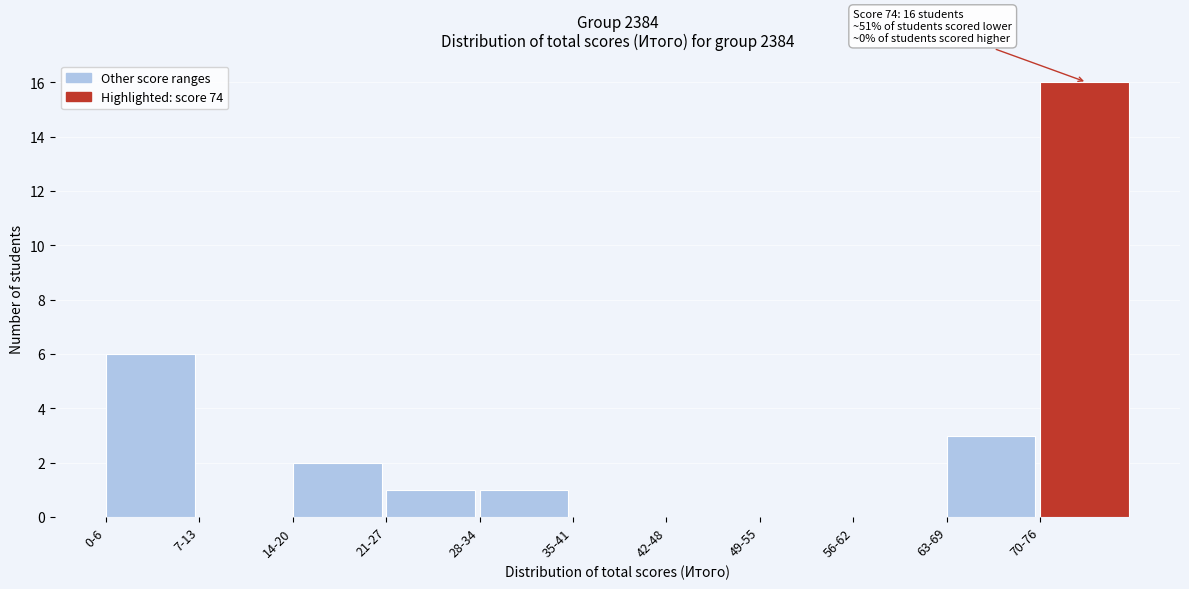

Reading left to right, what are all the values shown in this chart?

0-6=6	7-13=0	14-20=2	21-27=1	28-34=1	35-41=0	42-48=0	49-55=0	56-62=0	63-69=3	70-76=16